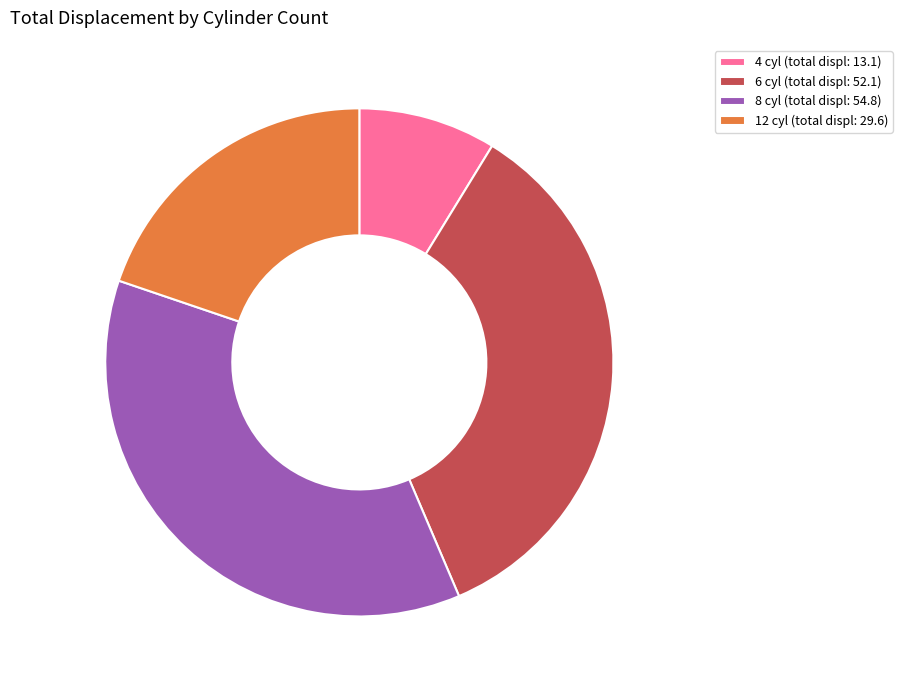

How many slices are in this pie chart?

4